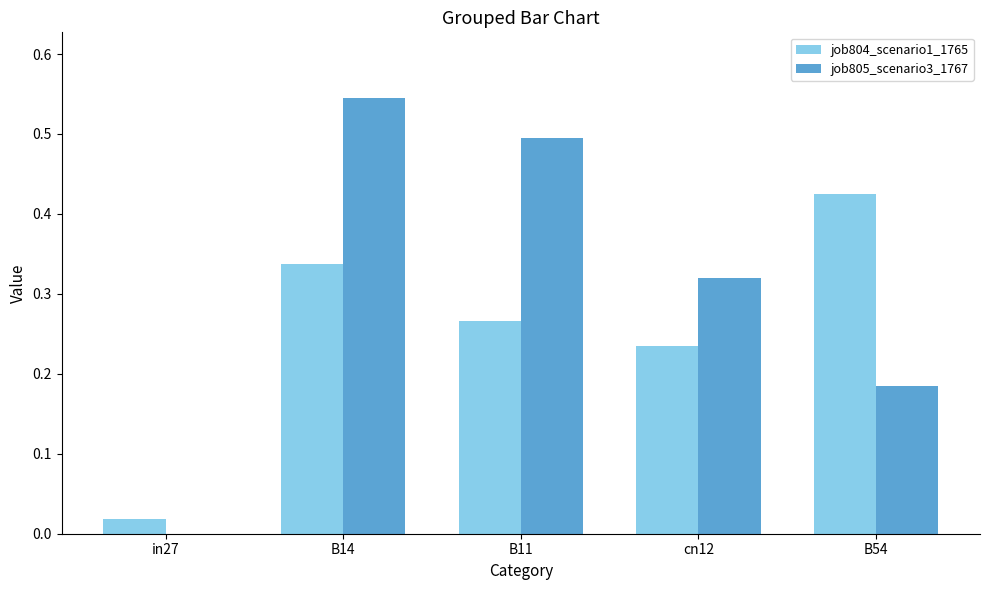

What is the sum of the job804_scenario1_1765 values at cn12 and B14?

0.6